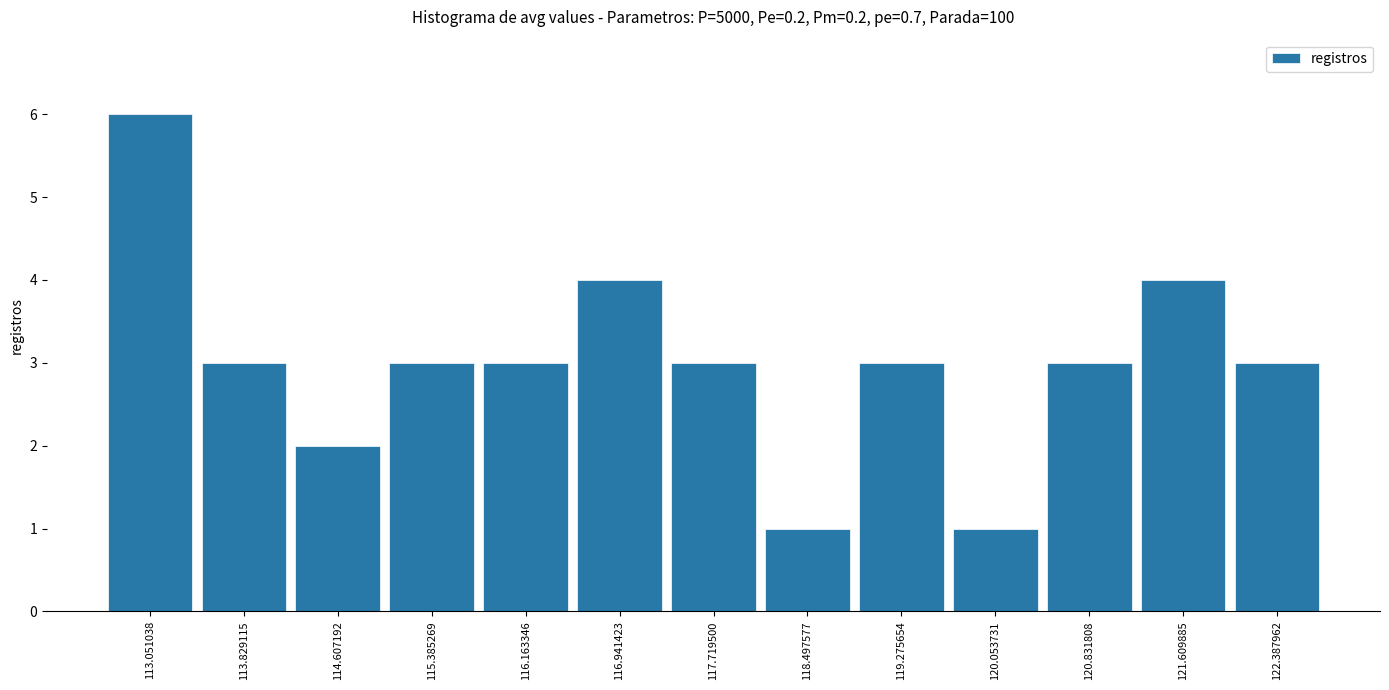

How tall is the bar that spans 113.4 to 114.2 on the x-axis? Neither the bar edges nor the heights are printed on the chart, so give them approximately, as read against the axes.

3